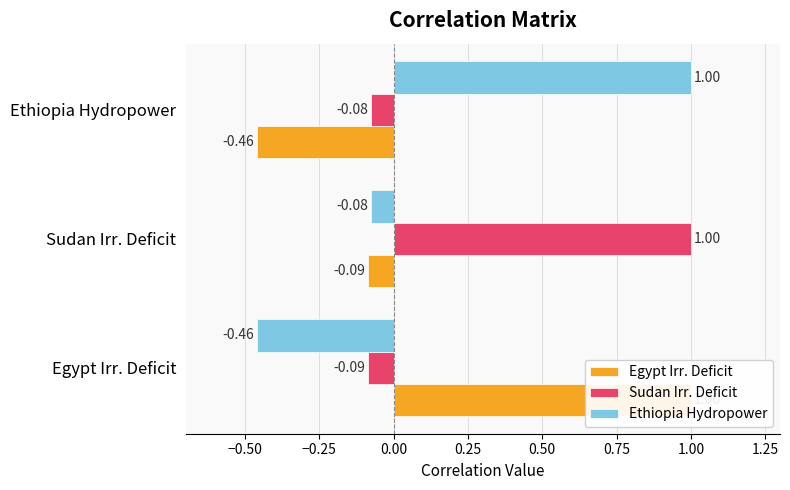

What is the spread (max minus min) of values at Ethiopia Hydropower?

1.5